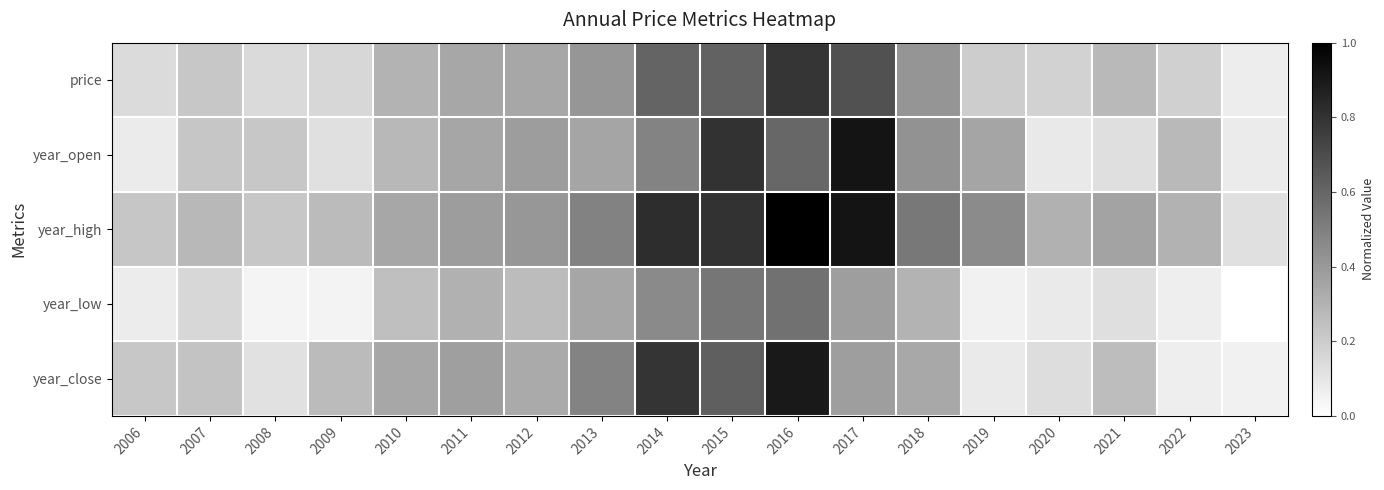

How many distinct data groups are displayed?

5